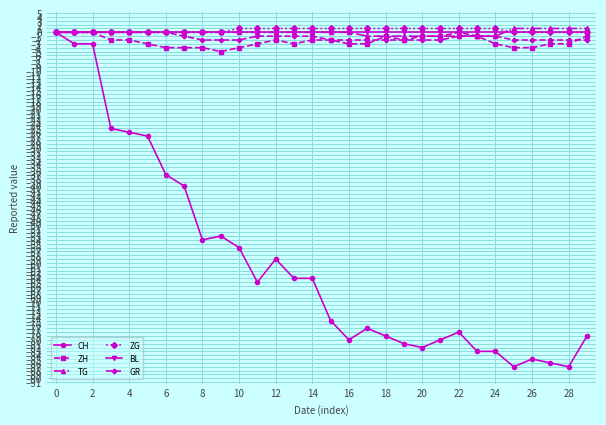

At how many categories does at least one series exceed -12?

30